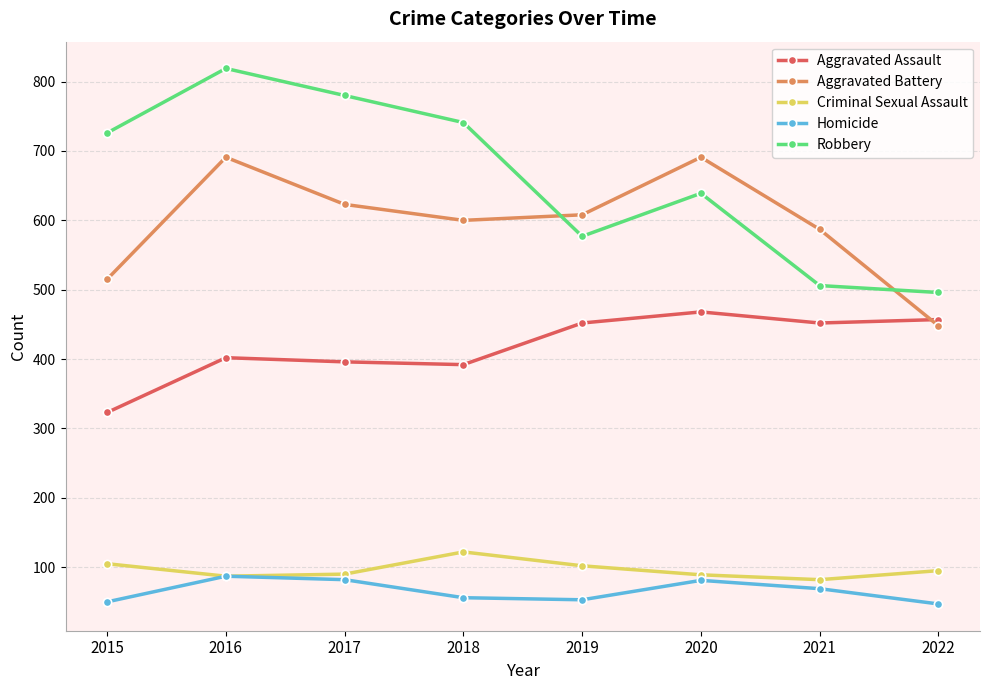

Is the value of Robbery at 2018 greater than the value of Aggravated Battery at 2016?

Yes